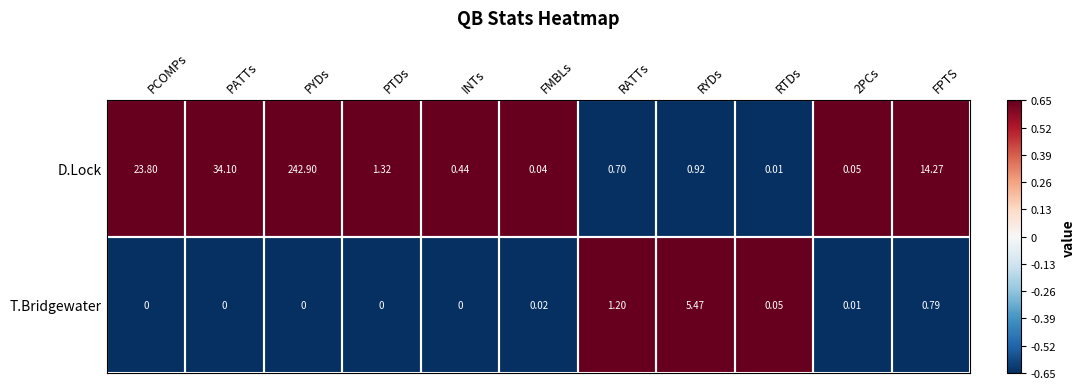

Which series has the largest range (max minus min)?

D.Lock